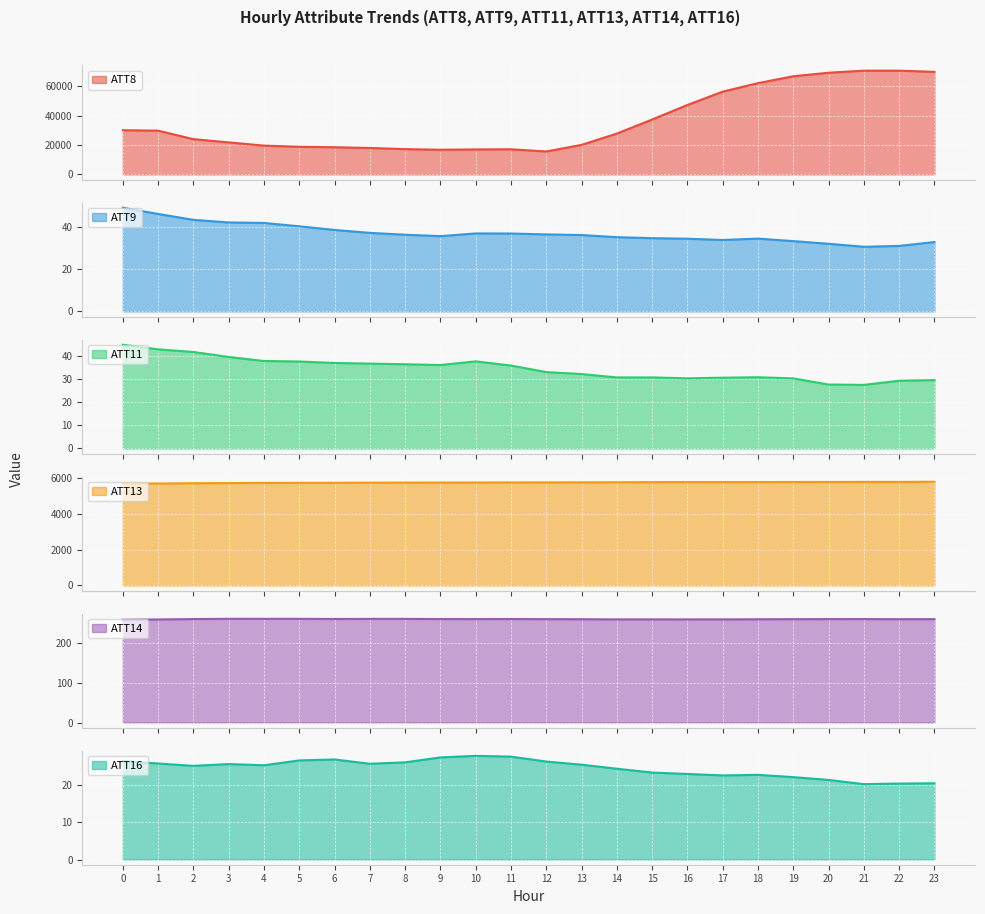

What is the average value of the ATT9 series?

36.9